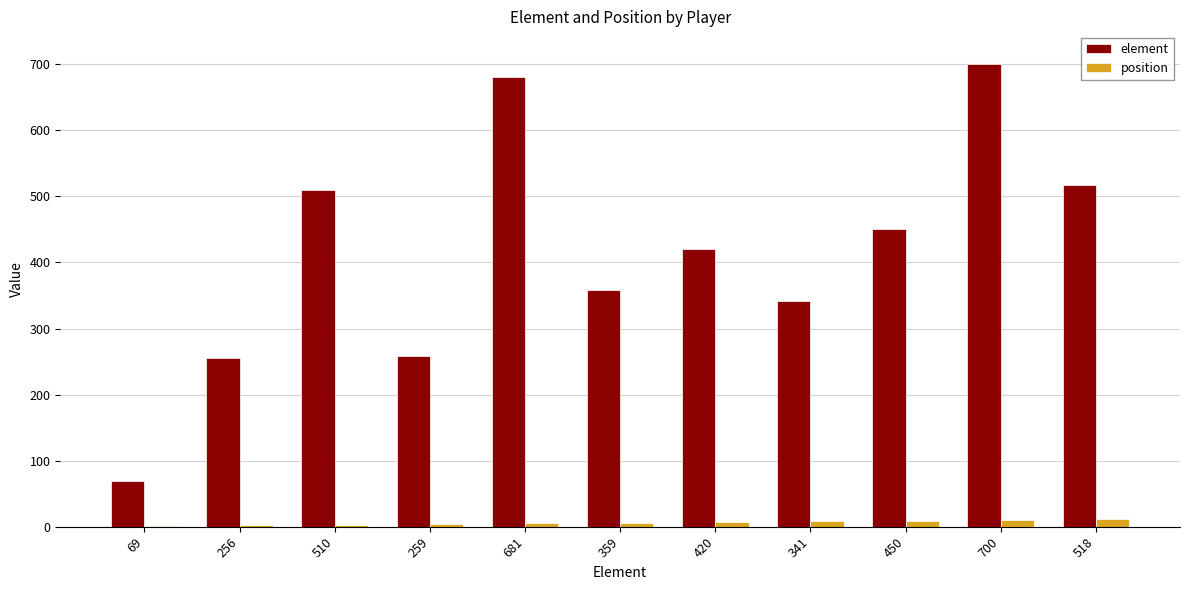

Which series has the largest total across all categories?

element